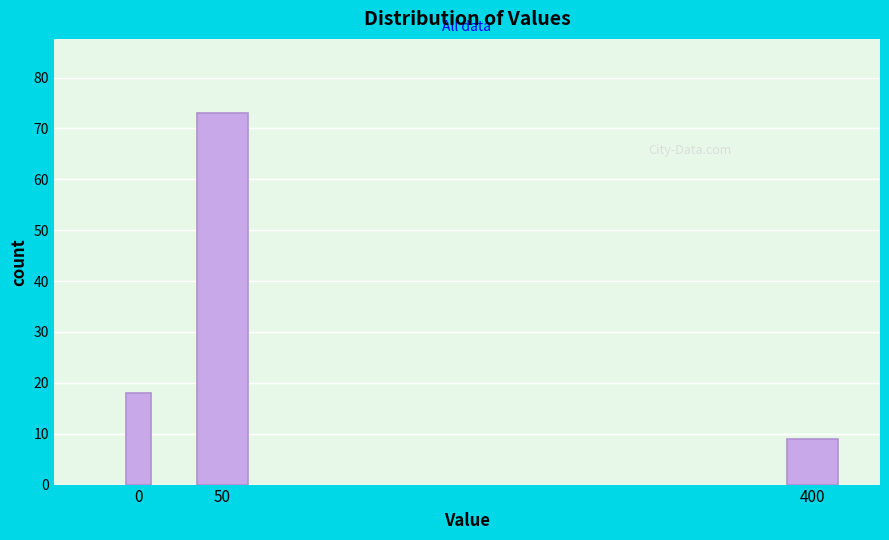

Reading left to right, extract all data points from this chart.

18	73	9